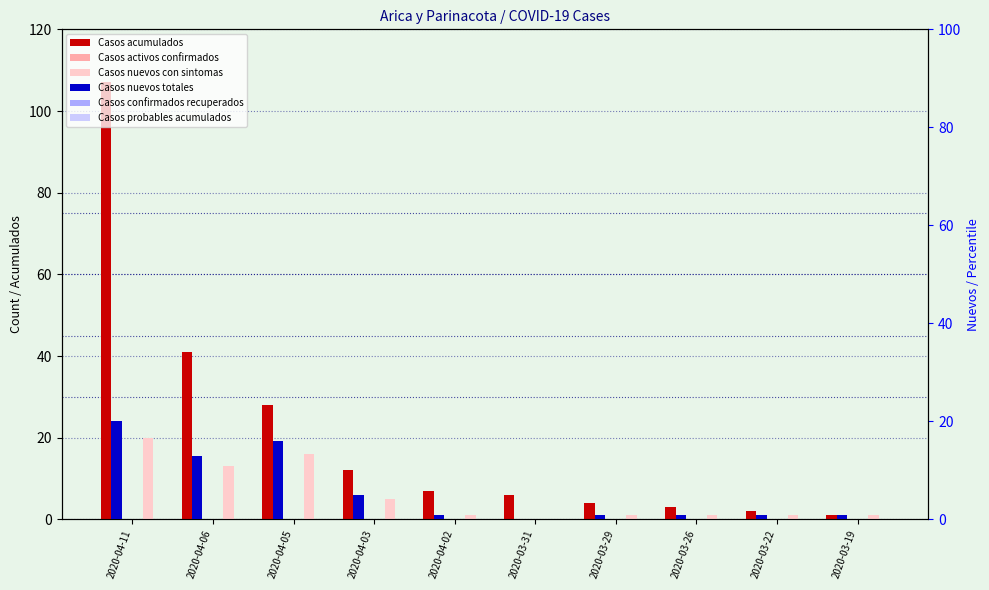

Where is Casos confirmados recuperados nearest to the value 0?

2020-04-11